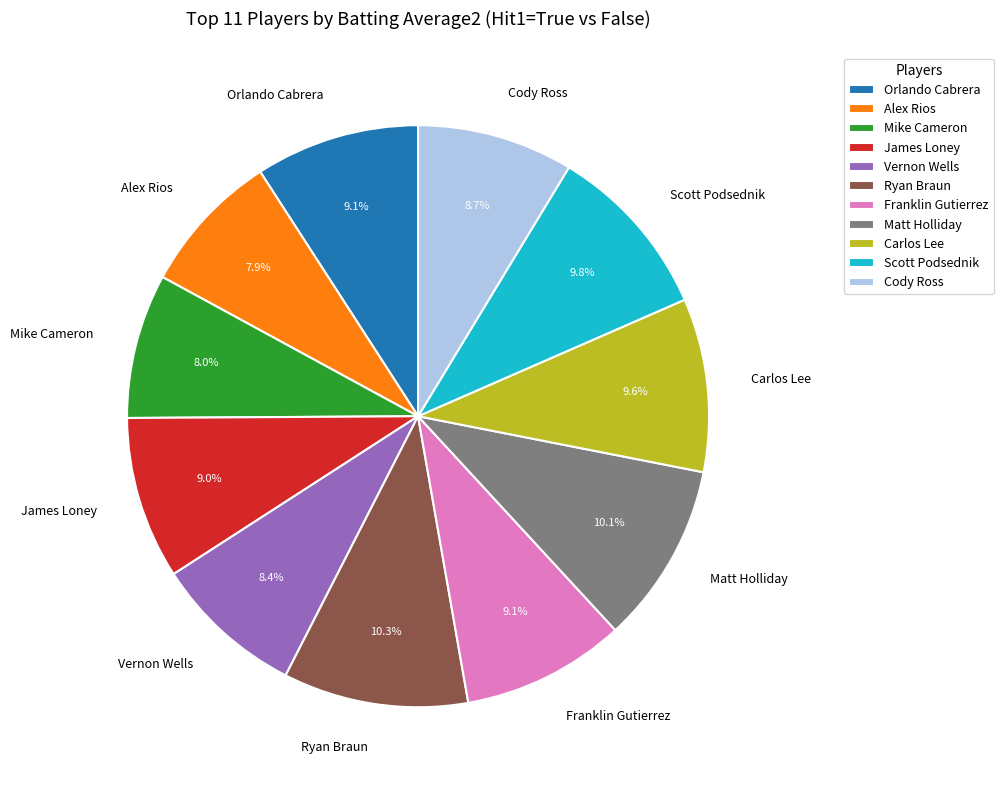

What percentage is NOT represented by Carlos Lee?

90.4%